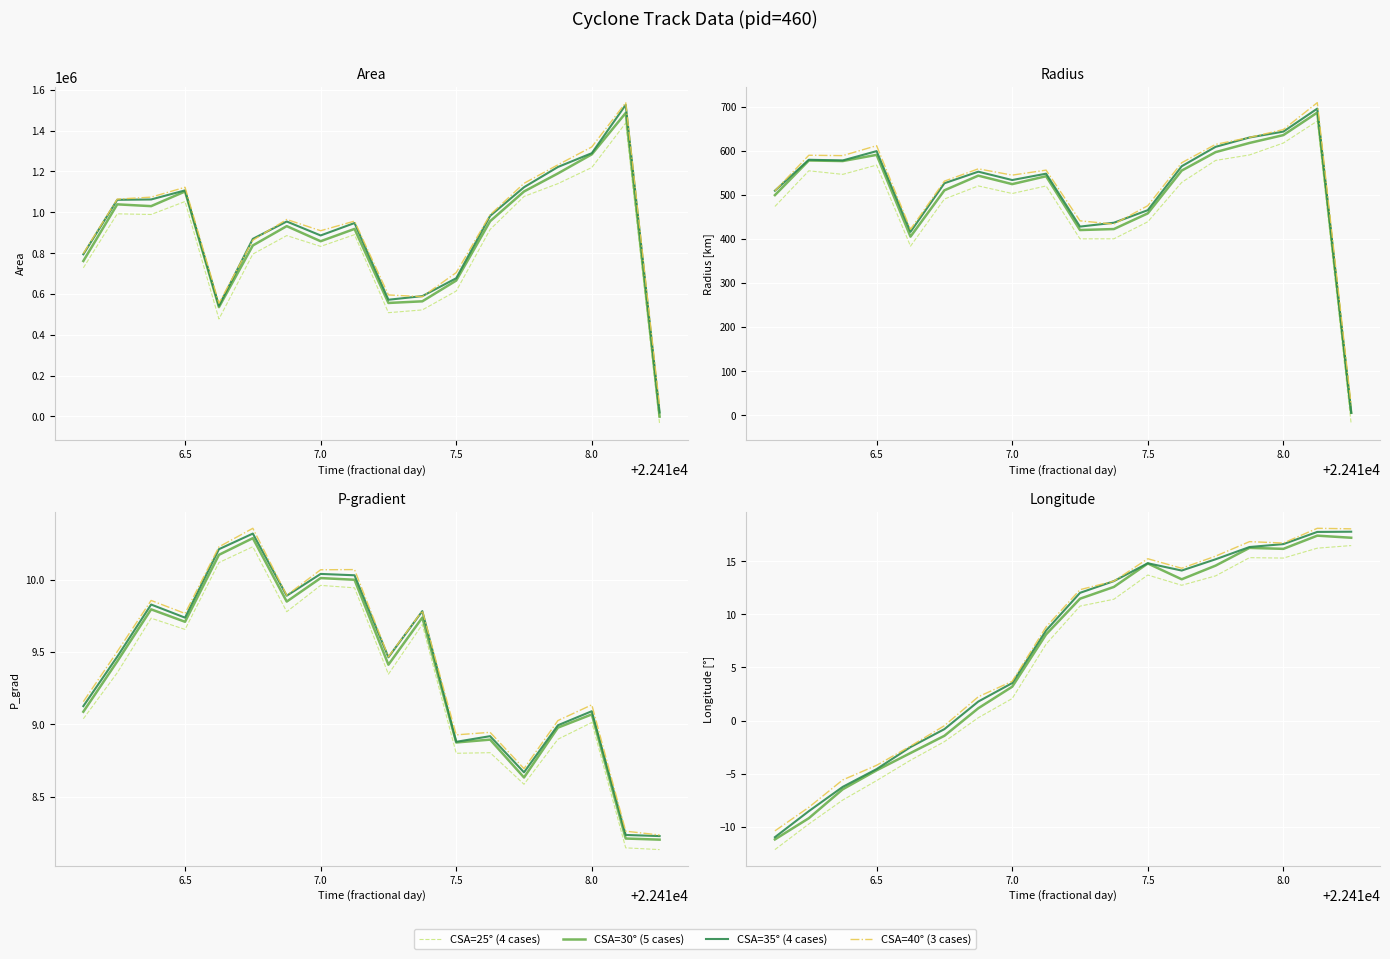

What is the difference between the highest and lowest values at 7?

1.6